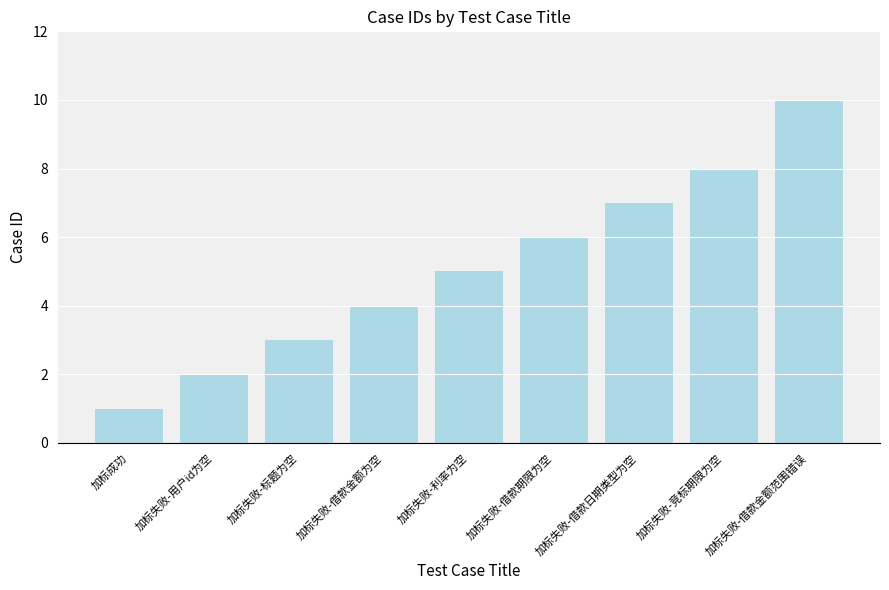

What is the label of the 6th bar from the left?

加标失败-借款期限为空